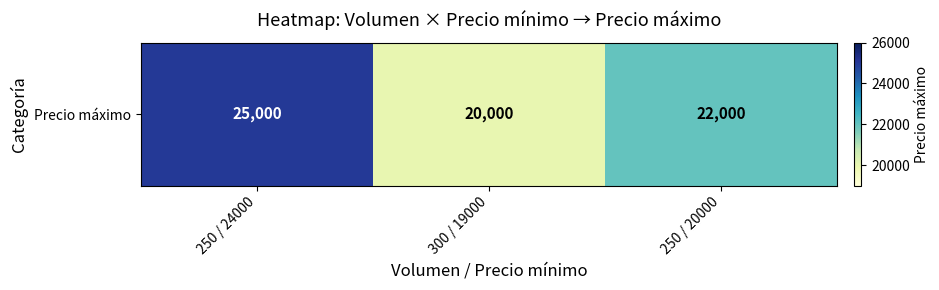

Read the value at 250 / 24000.

25000